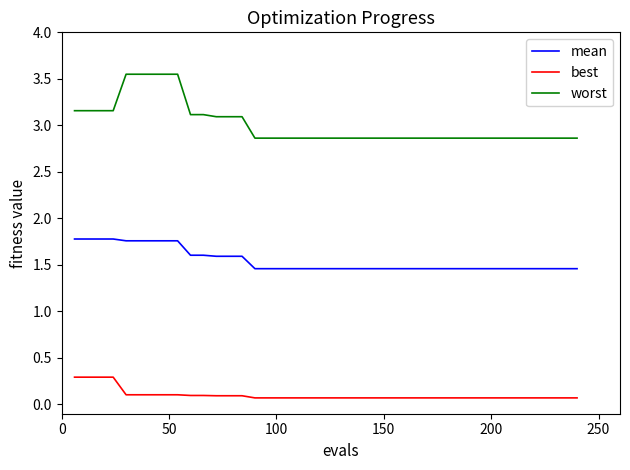

Which series has the largest range (max minus min)?

worst